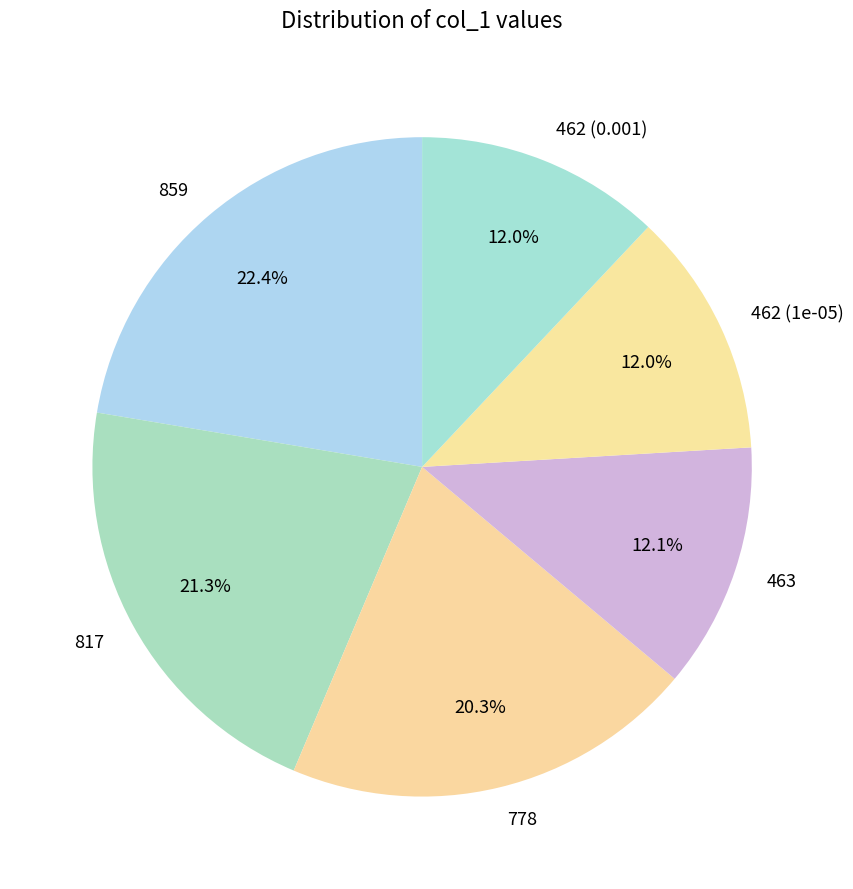

To the nearest percent, what is the difference between the largest and smallest slice percentages?

10%